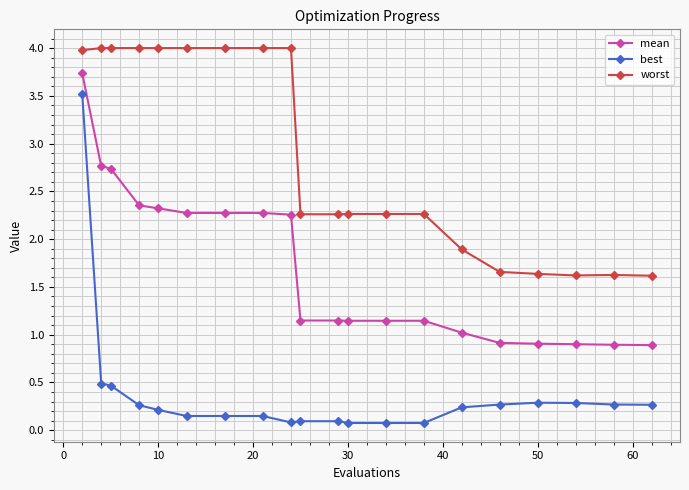

At how many categories does at least one series exceed 3?

9